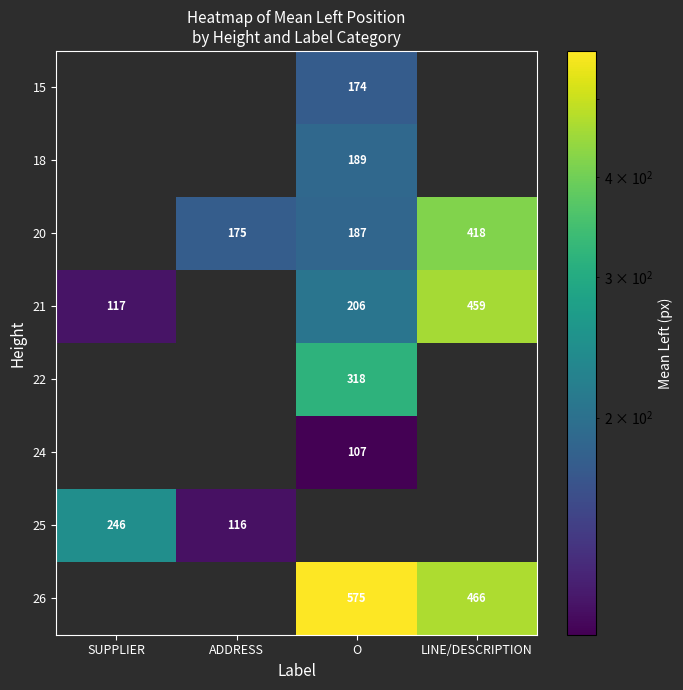

What is the difference between the 26 values at O and LINE/DESCRIPTION?

109